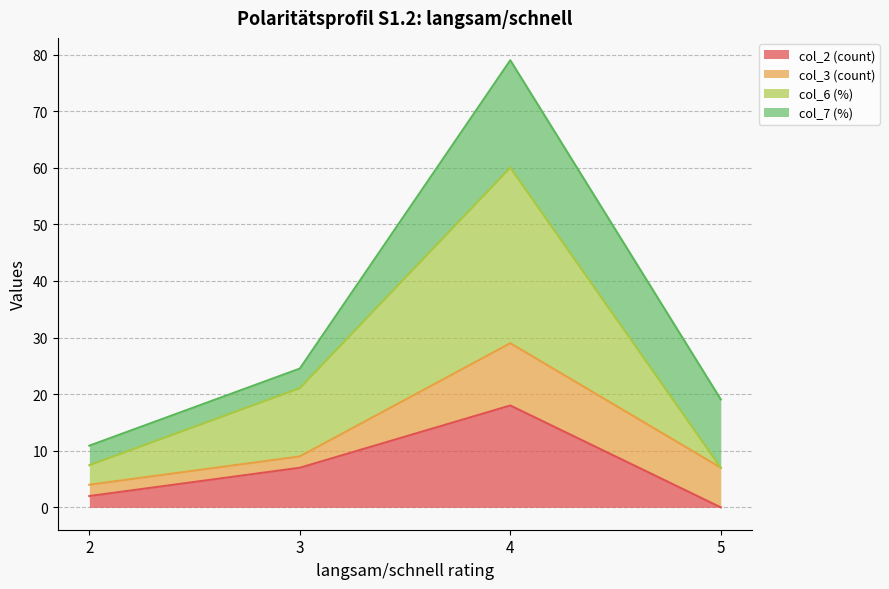

Reading right to left, list the values for the col_2 (count) series.

0.0	18.0	7.0	2.0